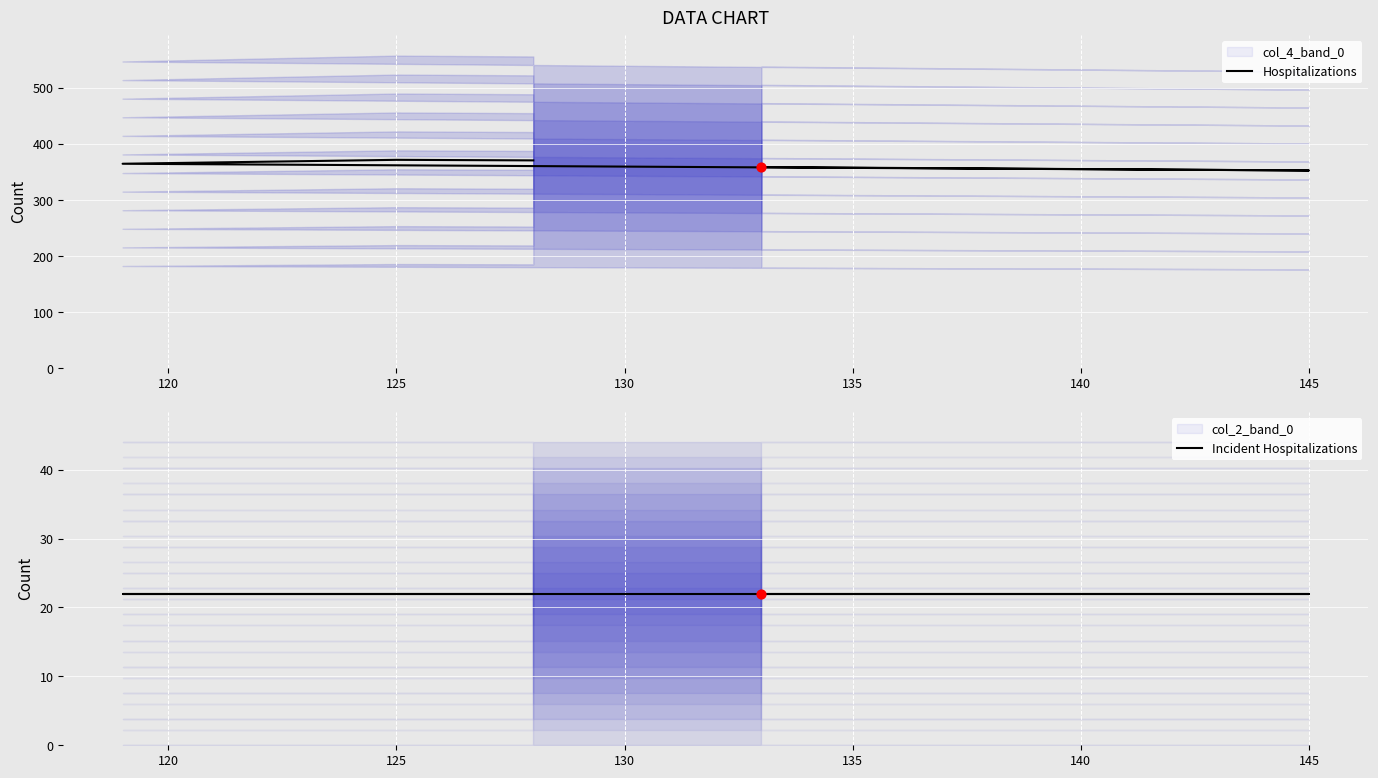

What are all the series names shown in the legend?

Hospitalizations, Incident Hospitalizations